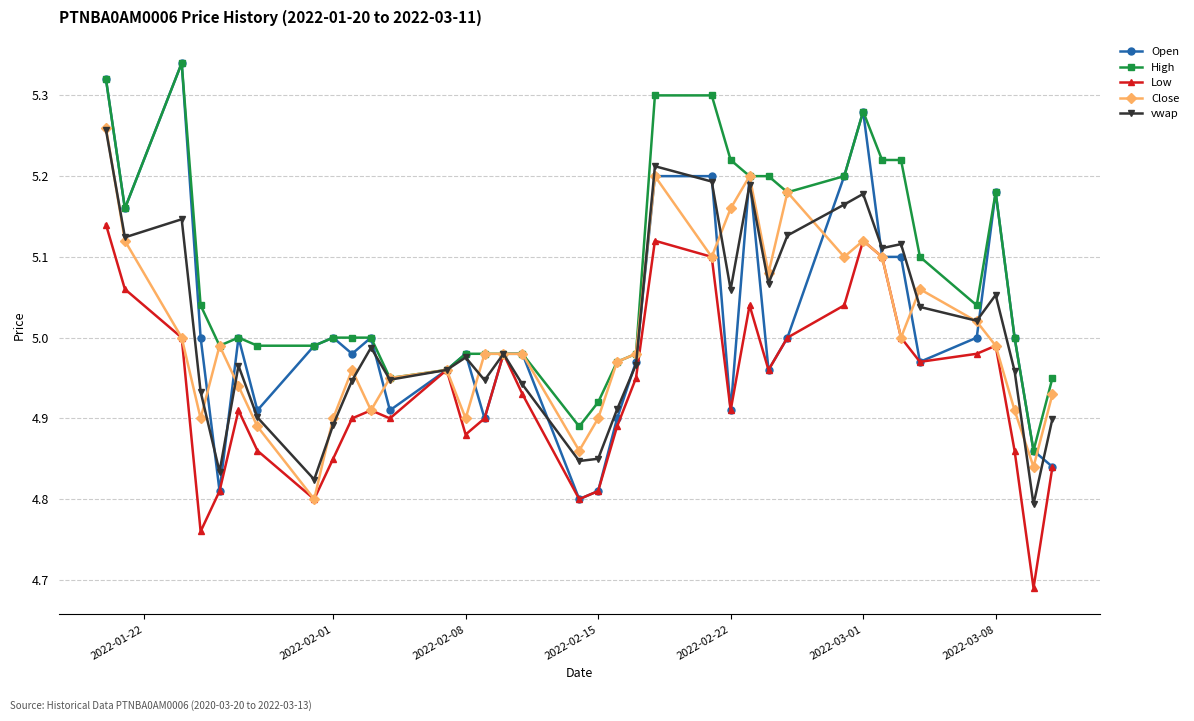

Which series has the largest range (max minus min)?

Open